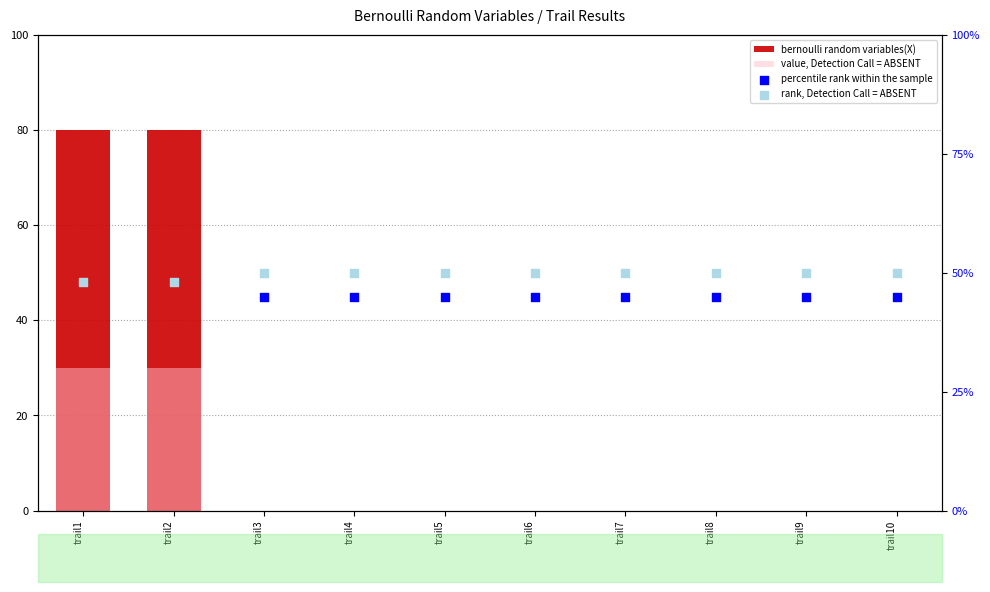

At which category is the sum across all series the highest?

trail1